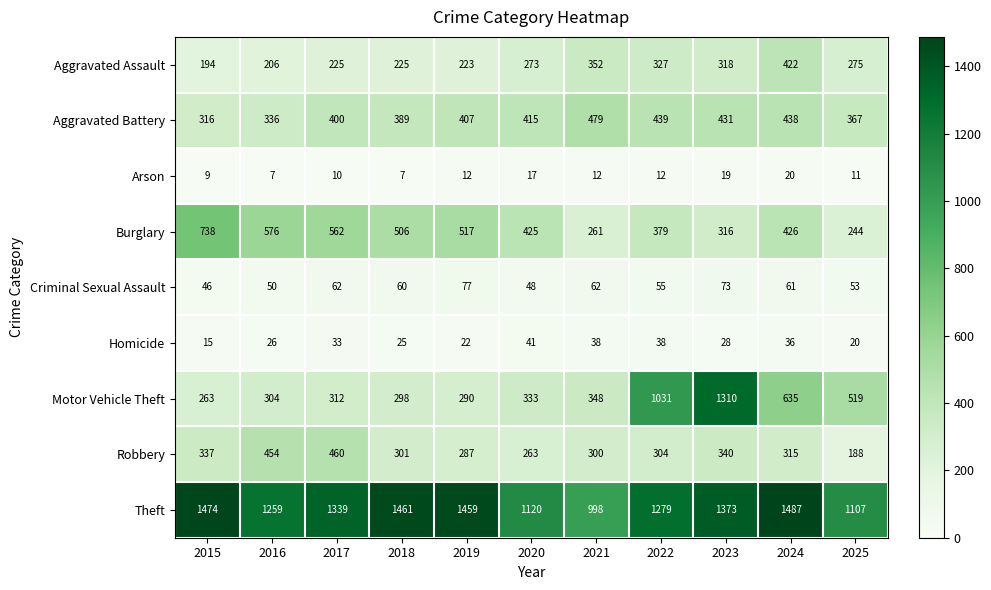

Is it true that Criminal Sexual Assault equals 17 at 2025?

False